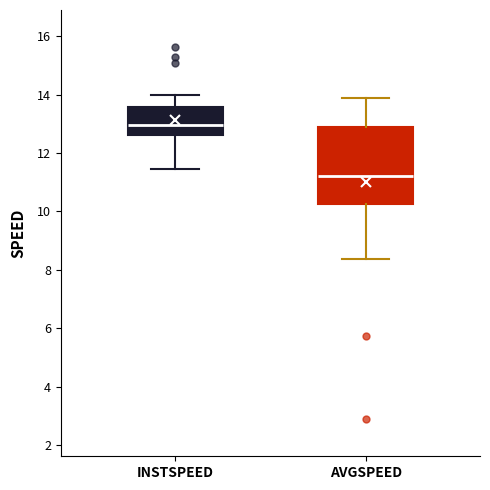

Which box has the lowest median line?

AVGSPEED